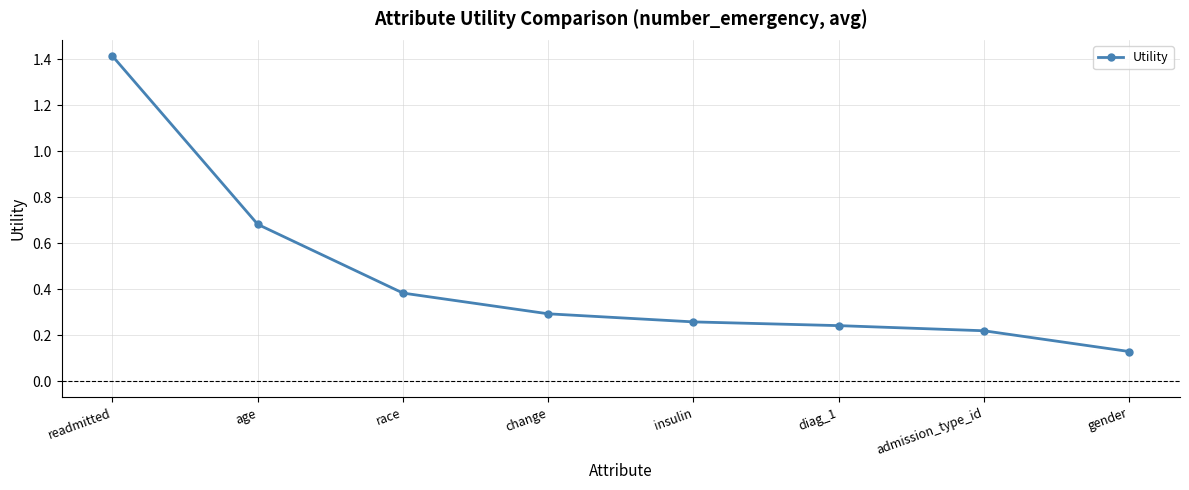

List the labels in order of value, largest first.

readmitted, age, race, change, insulin, diag_1, admission_type_id, gender